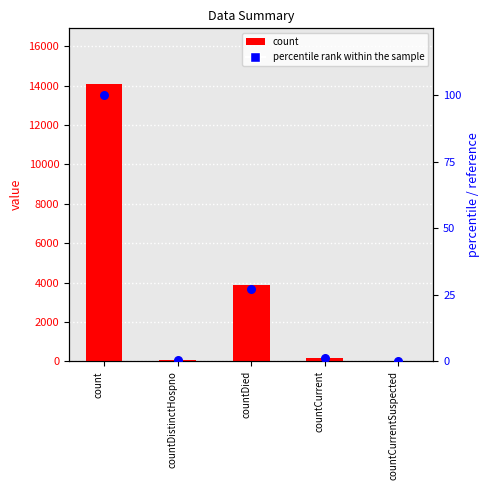

Which series has the largest total across all categories?

count